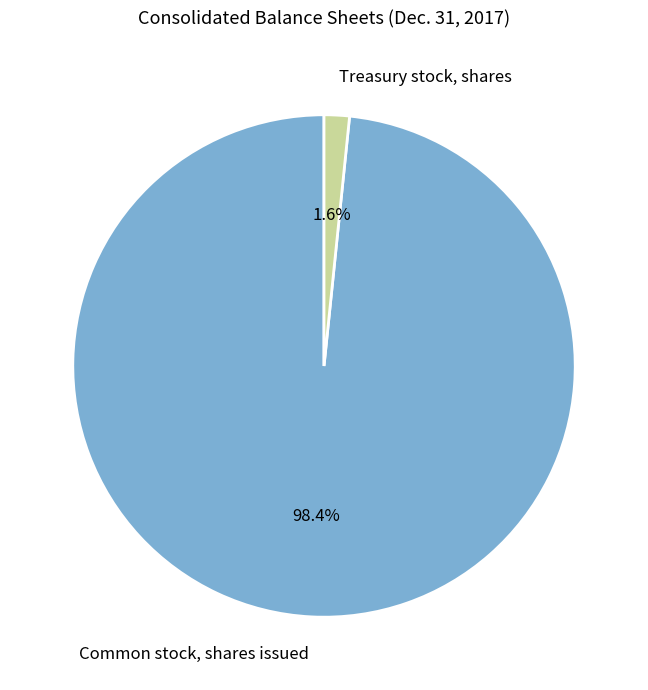

To the nearest percent, what percentage of the pie is Common stock, shares issued?

98%